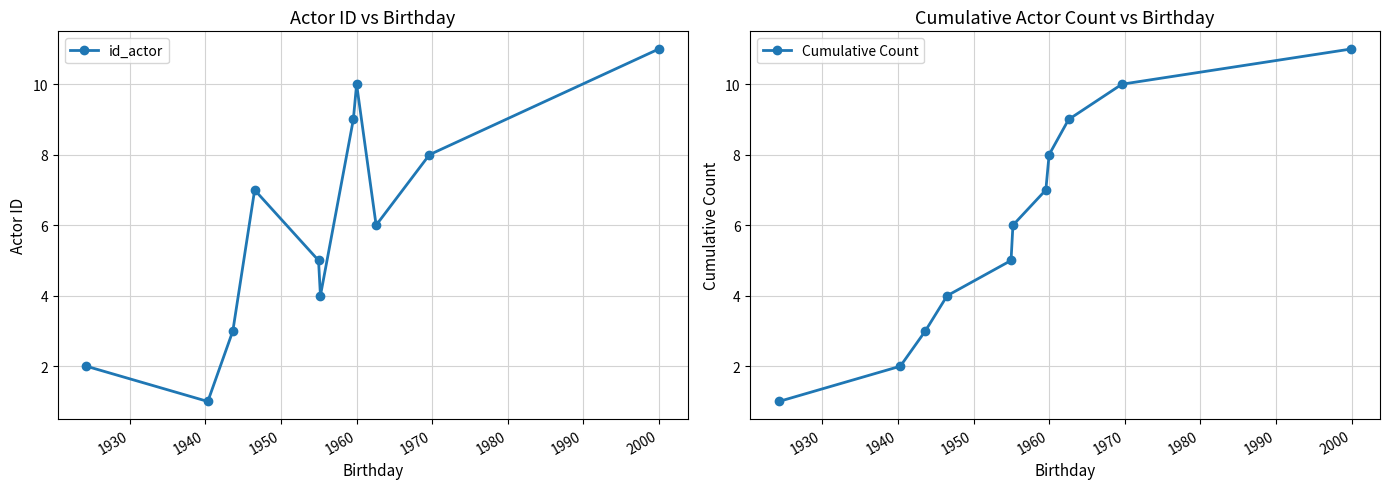

In id_actor, how many points are higher than both neighbors (excluding endpoints)?

2